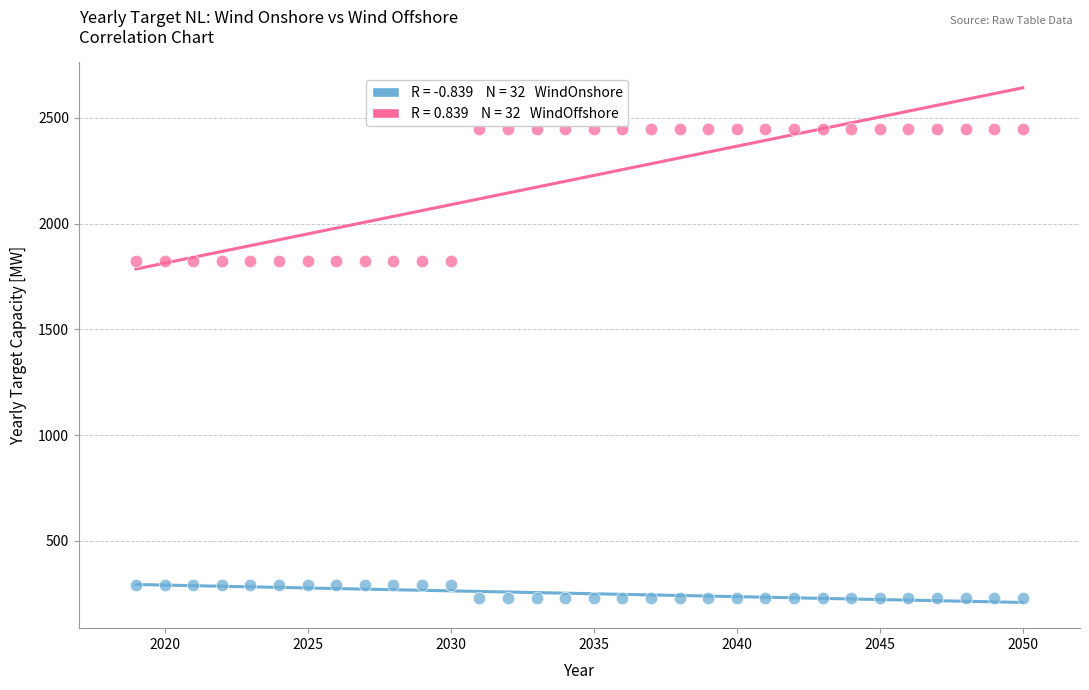

Across all data points, what is the range of X values (max minus min)?

31.0